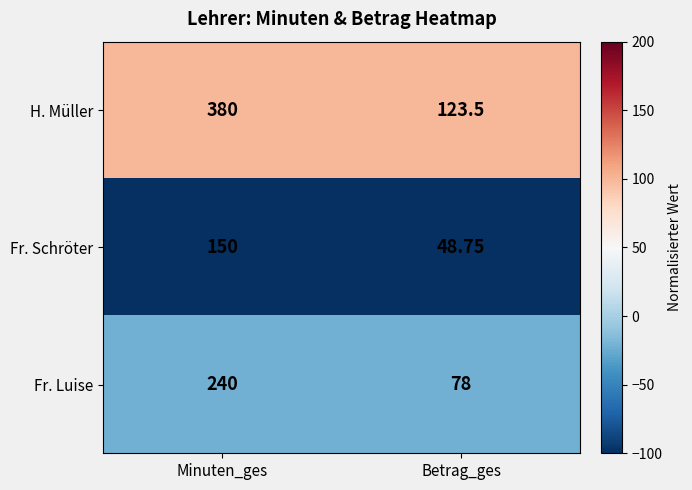

Which label corresponds to the smallest value in the chart?

Betrag_ges